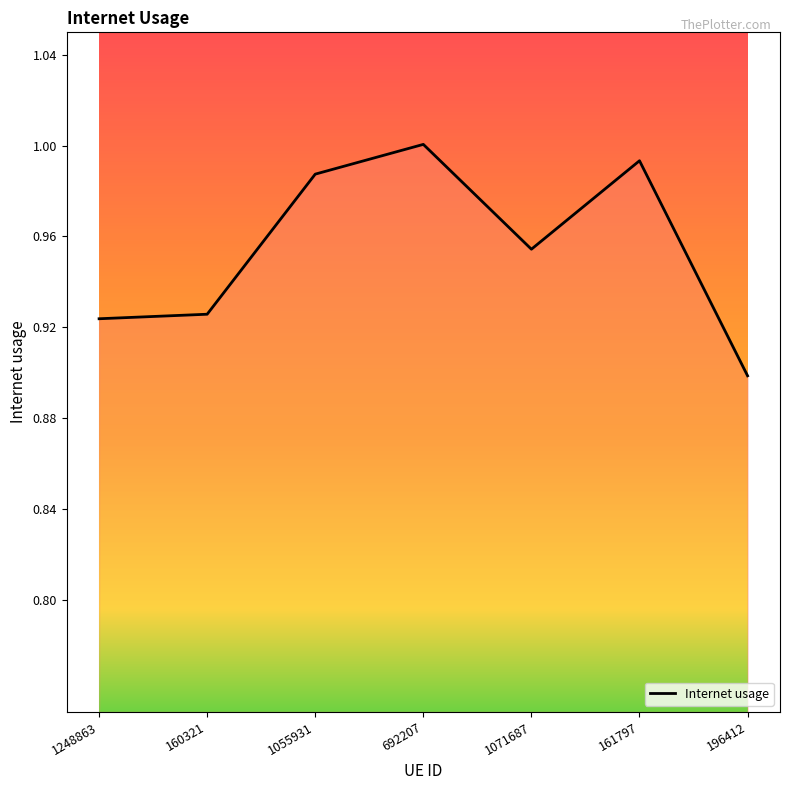

What is the difference between the maximum and minimum values?

0.1